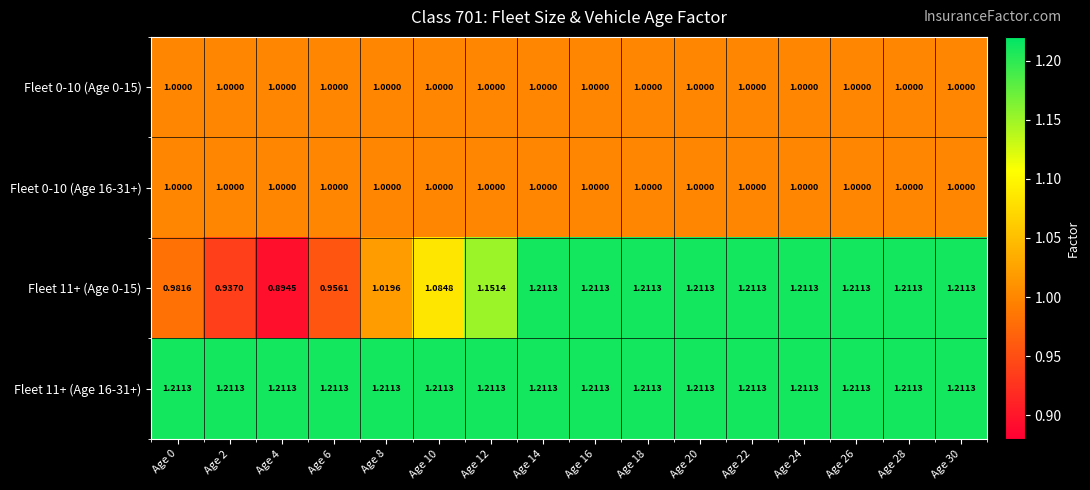

Which series has the largest total across all categories?

Fleet 11+ (Age 16-31+)